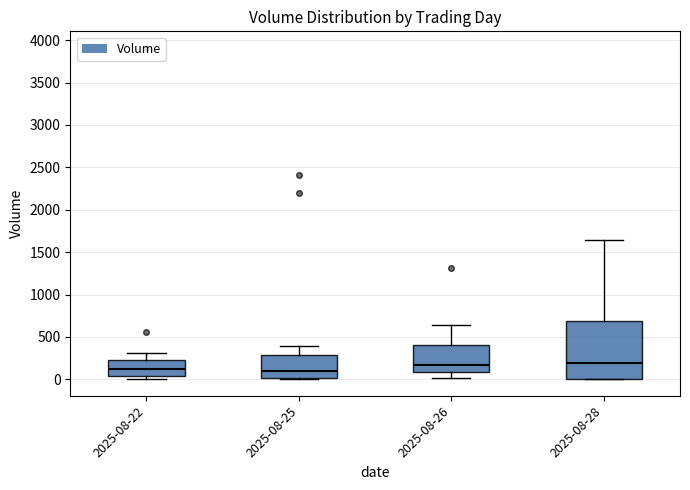

Reading left to right, read every box against the y-axis: the position of its median line, the range the box covers, and the ends of its whiskers. The values are not printed on the chart, so give them approximately, as read against the axis.

2025-08-22: median 100, box 50 to 250, whiskers 0 to 300
2025-08-25: median 100, box 0 to 300, whiskers 0 to 400
2025-08-26: median 150, box 100 to 400, whiskers 0 to 650
2025-08-28: median 200, box 0 to 700, whiskers 0 to 1650